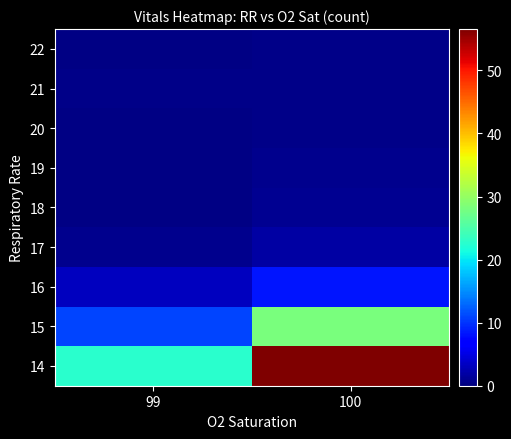

How many categories are shown in the chart?

2